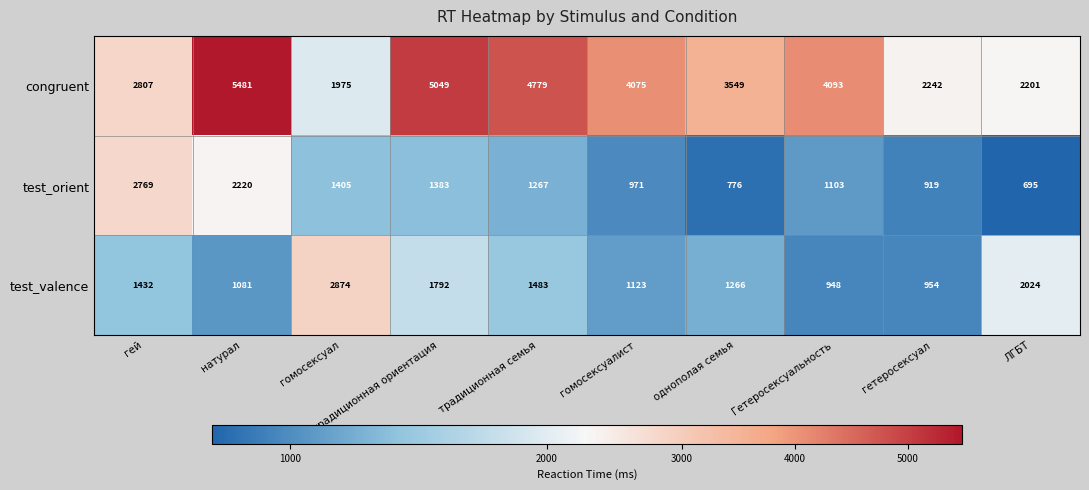

Rank the series at Гетеросексуальность from lowest to highest value.

test_valence, test_orient, congruent